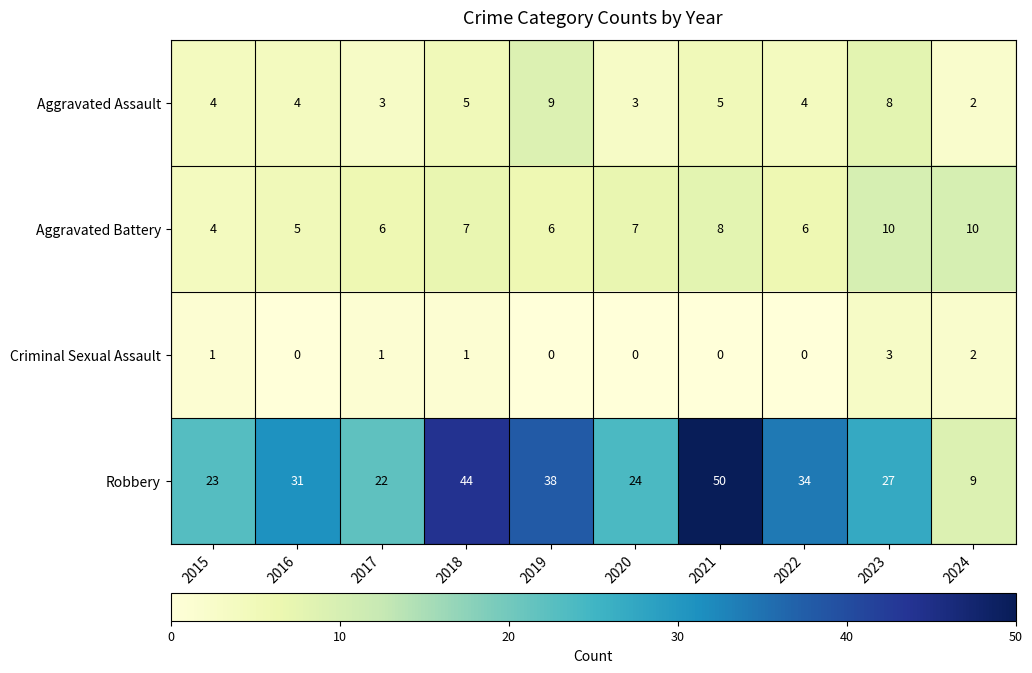

Is the value of Aggravated Battery at 2020 greater than the value of Robbery at 2016?

No